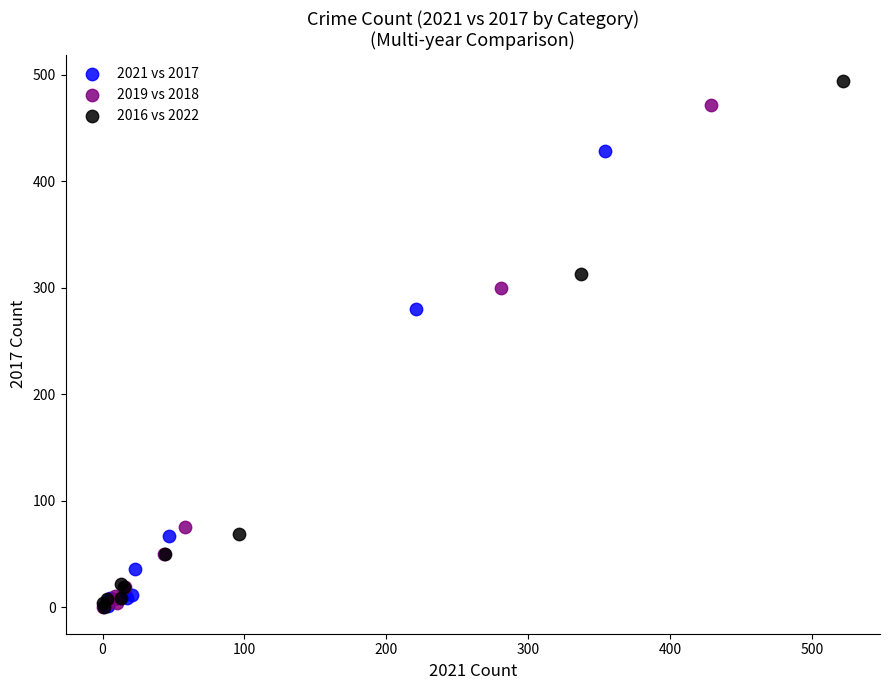

Which series has the largest Y range (max minus min)?

2016 vs 2022